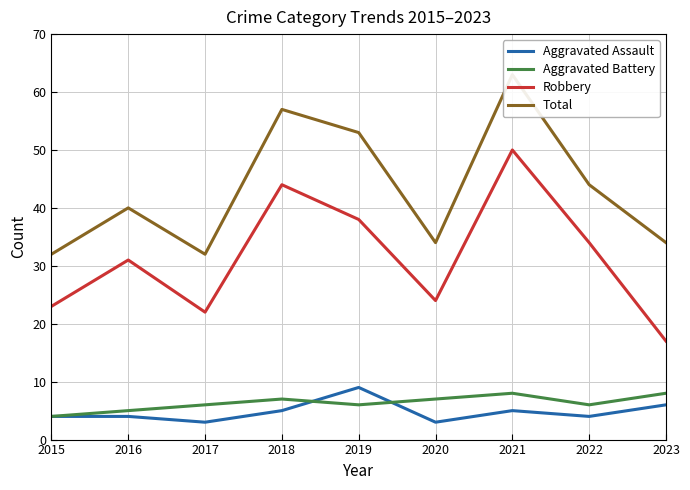

Is it true that Robbery equals 77 at 2018?

False